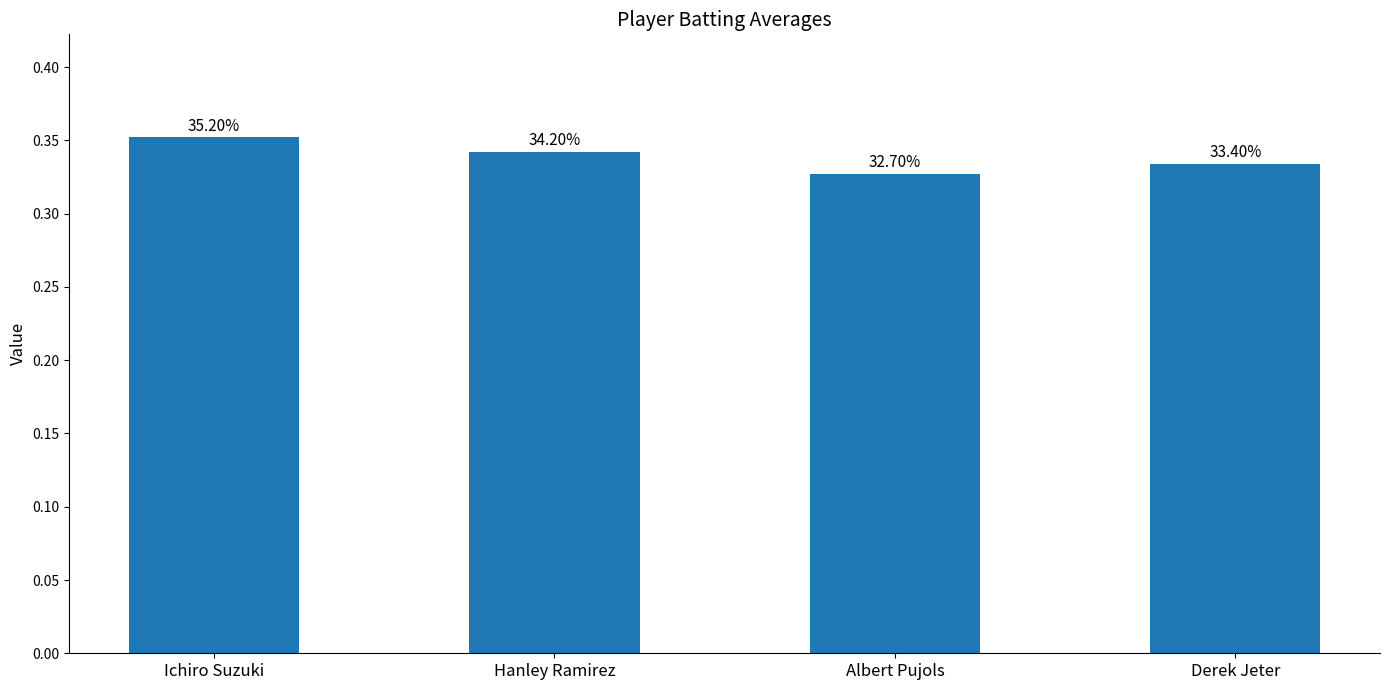

Rank the categories by value from highest to lowest.

Ichiro Suzuki, Hanley Ramirez, Derek Jeter, Albert Pujols